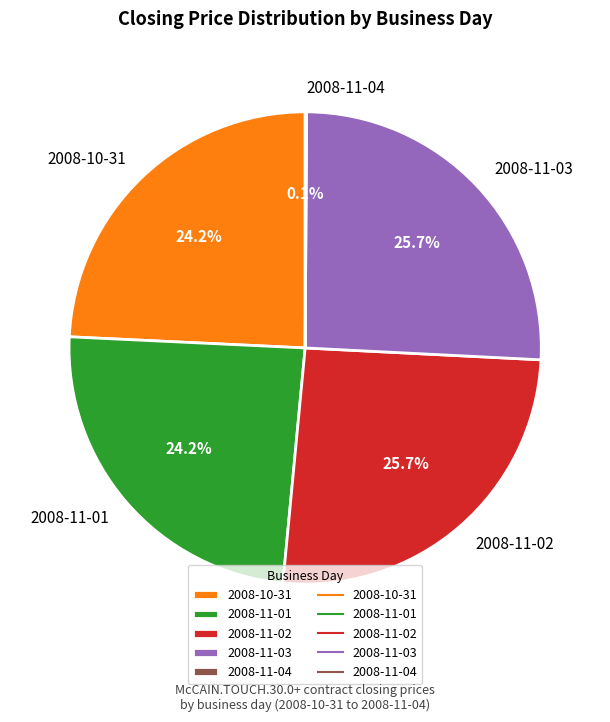

Approximately how many times larger is the value at 2008-10-31 compared to 2008-11-02?

0.9